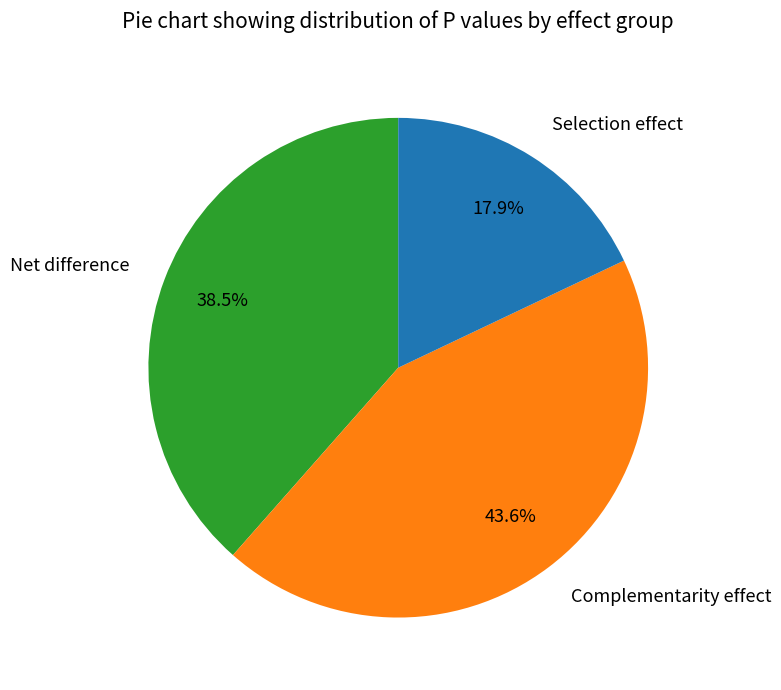

How much of the chart is everything except Net difference?

61.5%